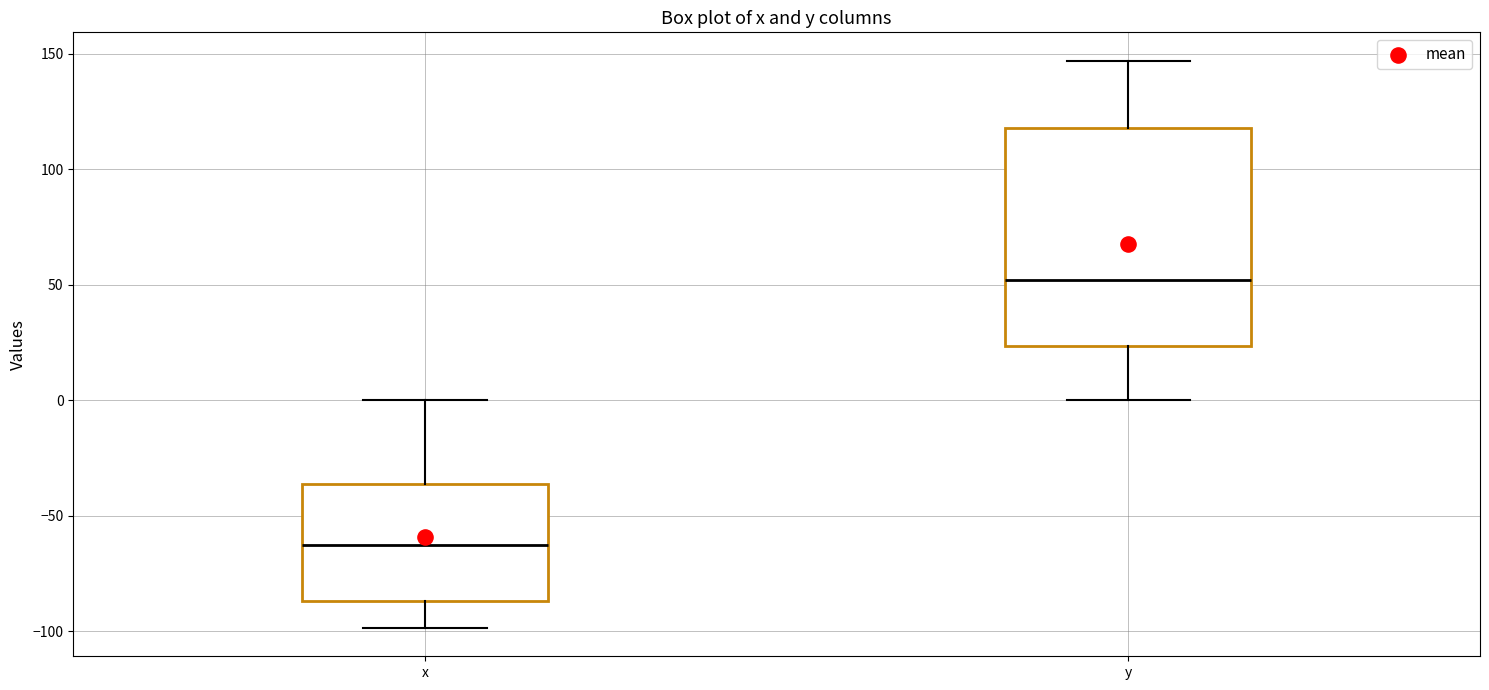

Where does the median line of the box for x sit on the y-axis? The values are not printed on the chart, so give them approximately, as read against the axis.

-65